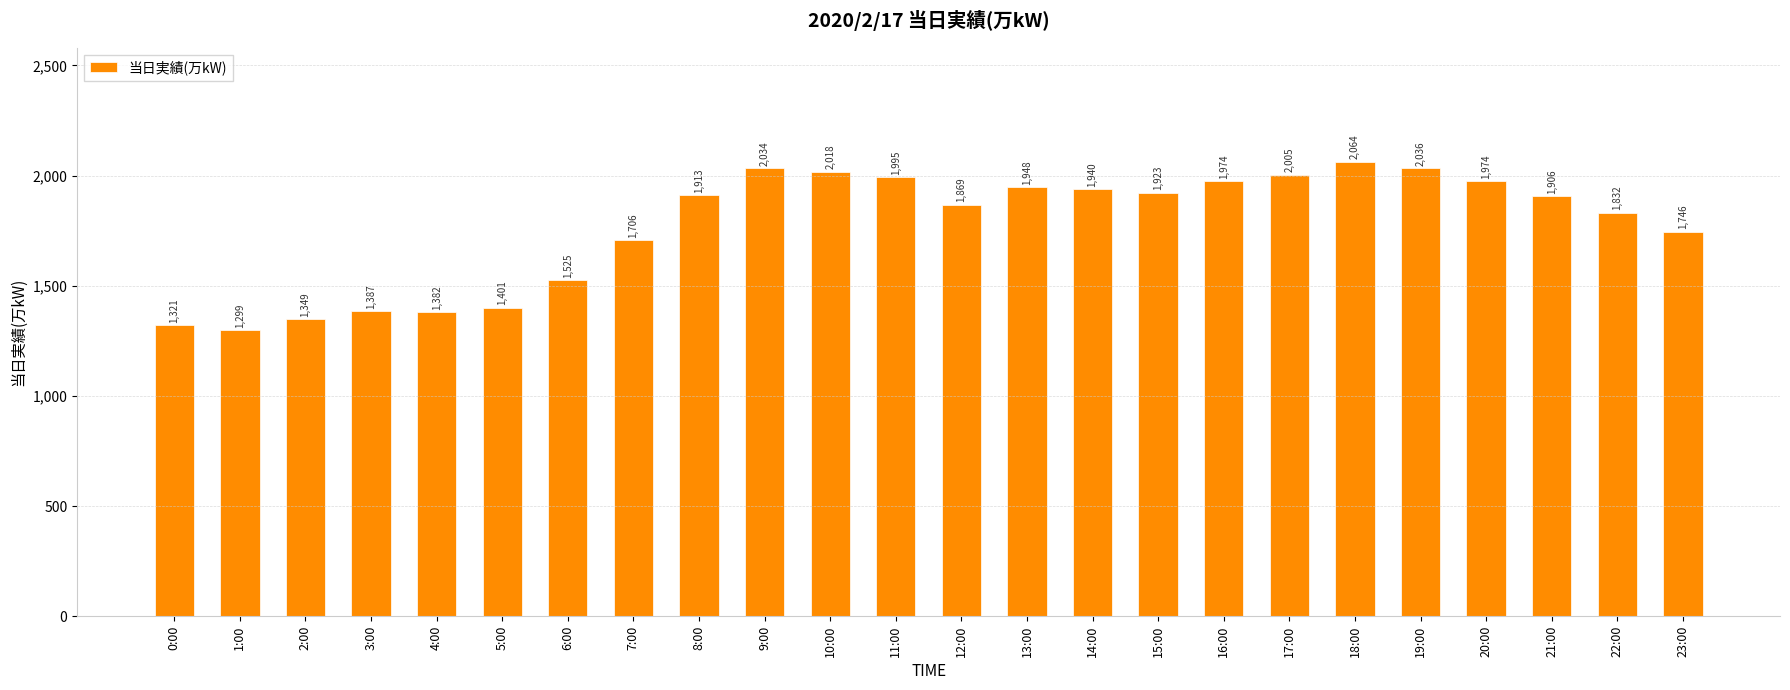

How many bars are there in total?

24